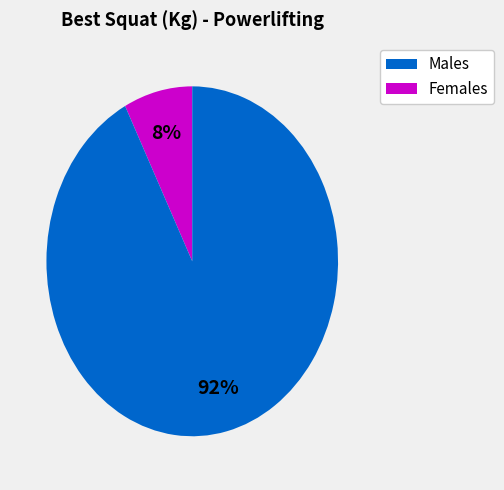

To the nearest percent, what is the average slice percentage?

50%